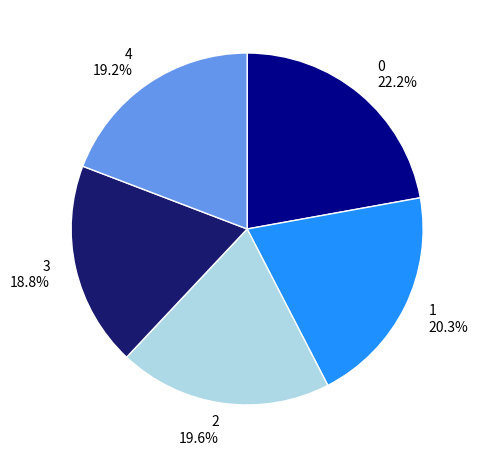

How many slices are in this pie chart?

5